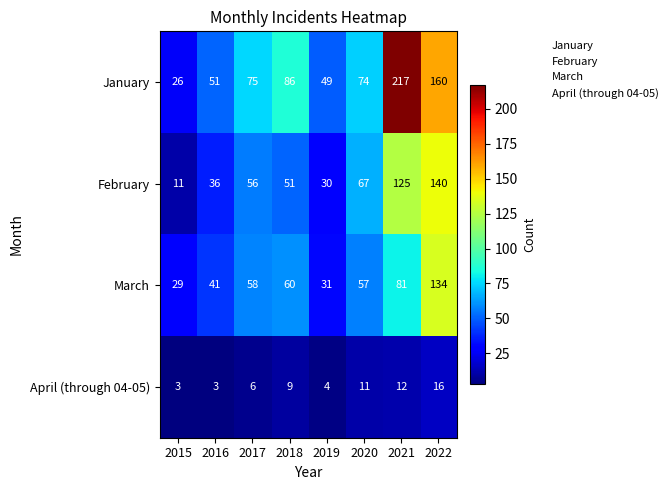

Rank the series by their maximum value, from highest to lowest.

January, February, March, April (through 04-05)